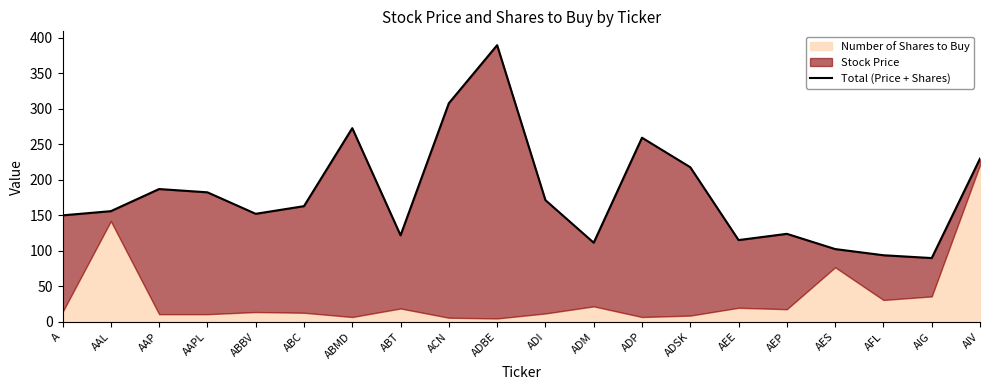

What is the value of the 13th point from the left?

259.4